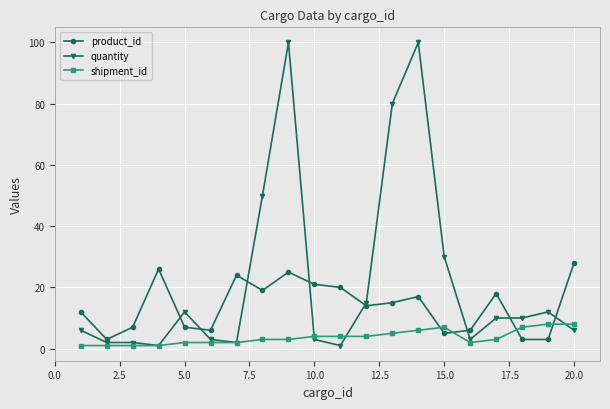

List the series in order of their peak value, lowest first.

shipment_id, product_id, quantity